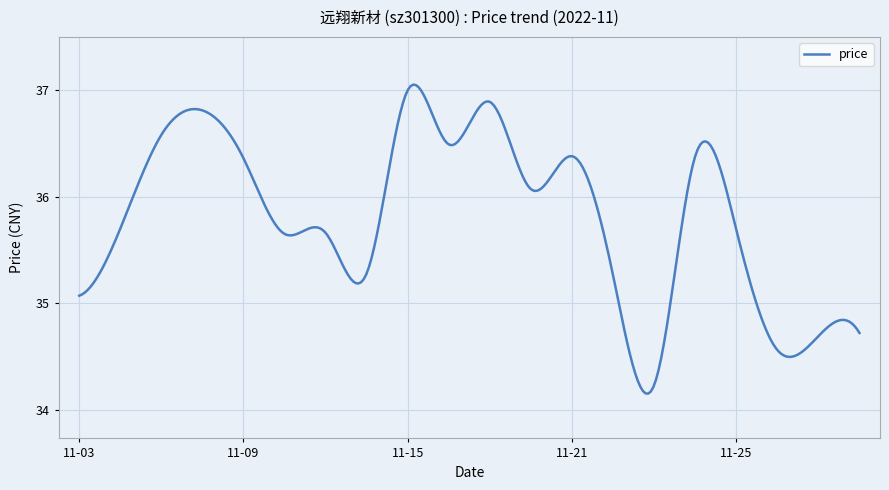

What is the difference between the maximum and minimum values?

2.9